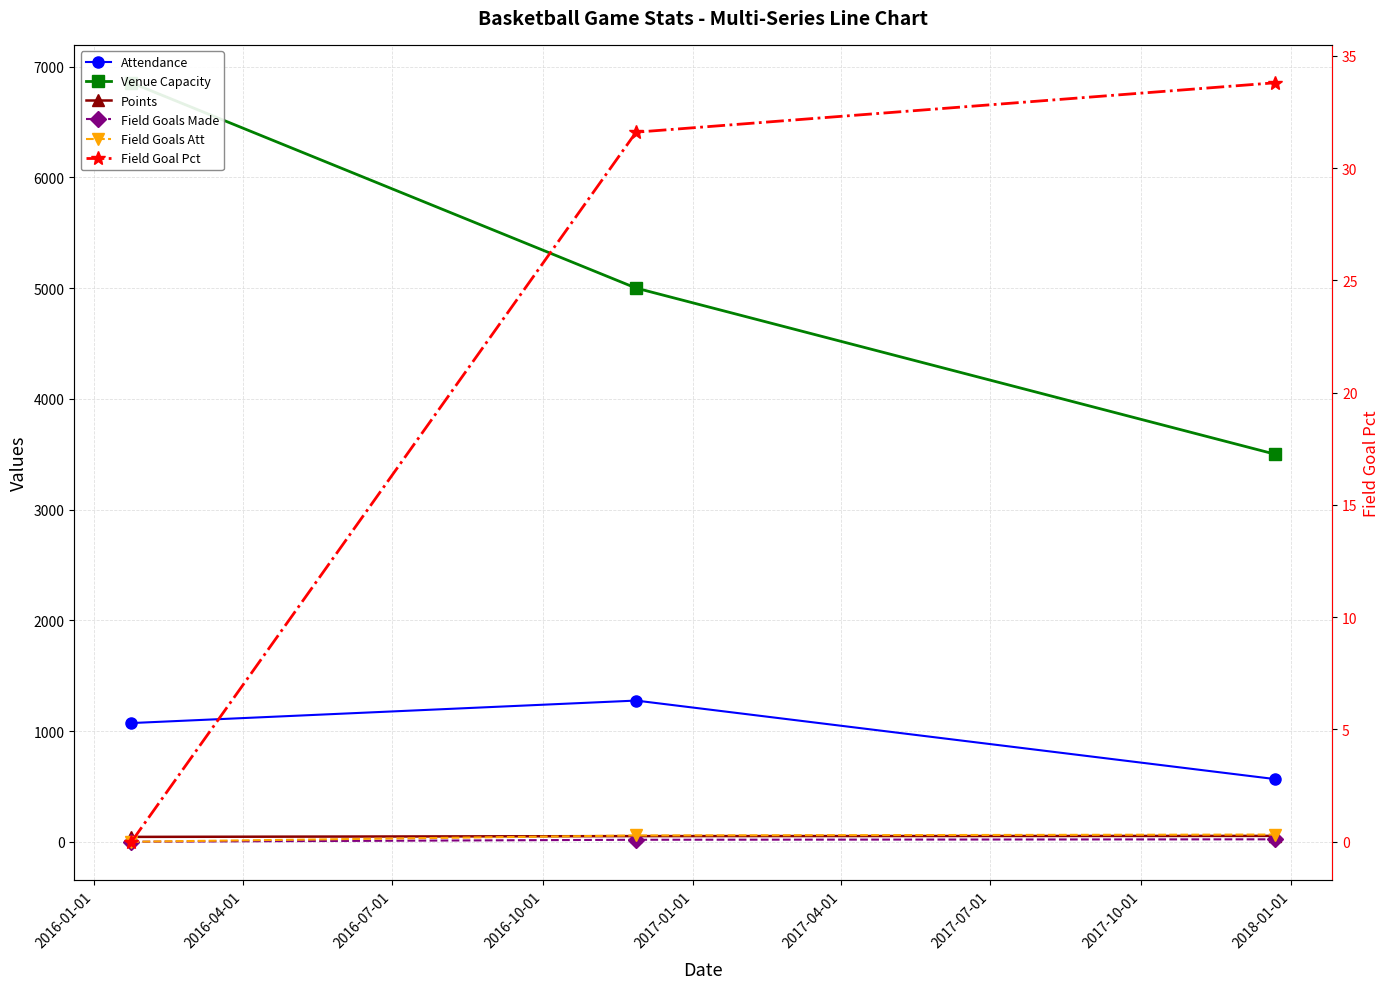

How many distinct data groups are displayed?

6